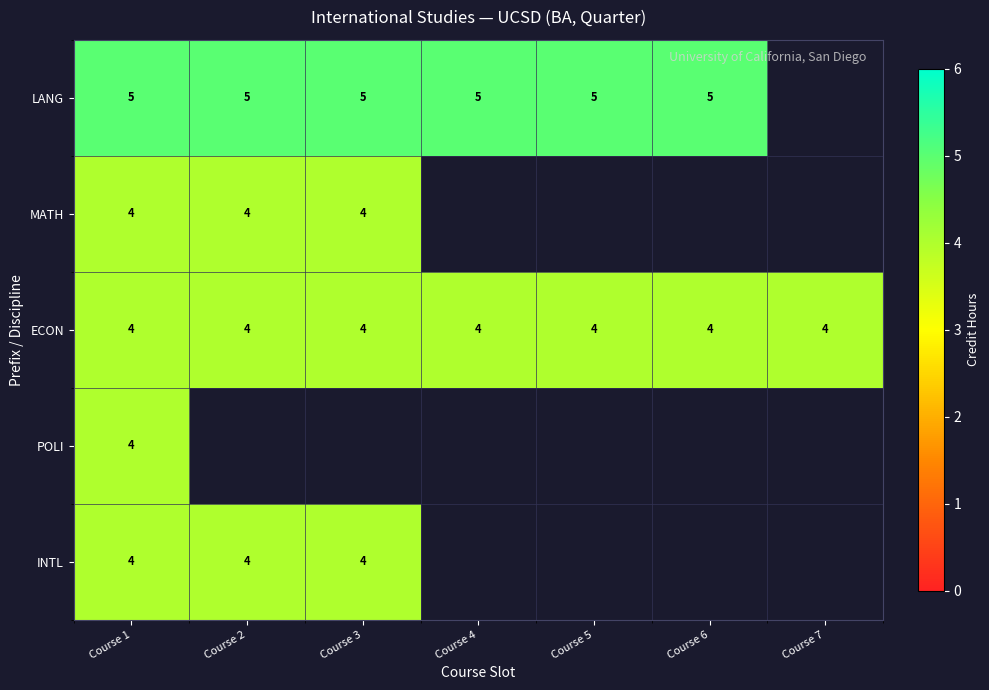

Is it true that INTL equals 4 at Course 1?

True